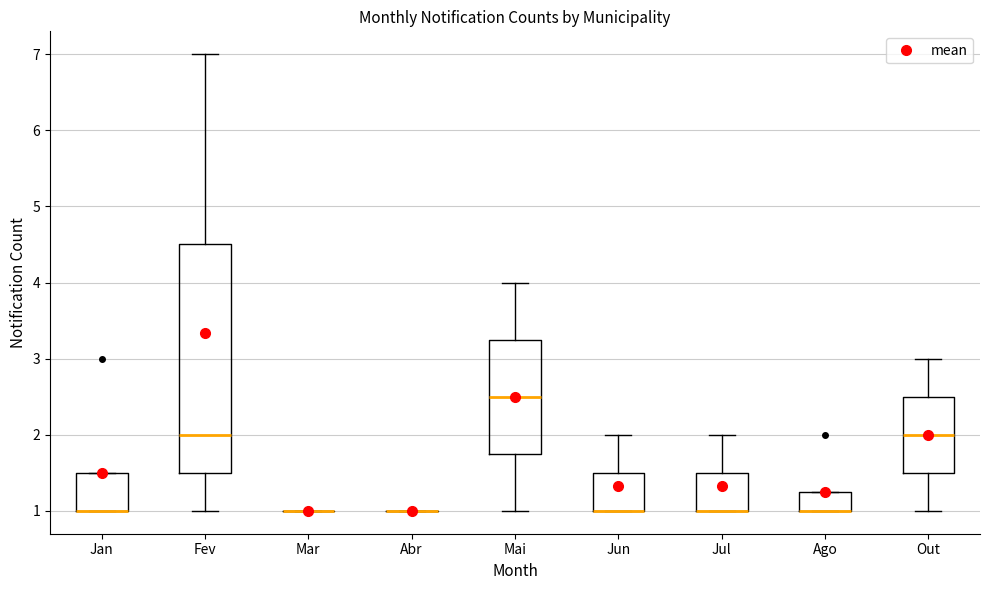

Reading left to right, transcribe this box plot: for each box, give where its median line is, the range the box spans, and where its two whiskers end, as read against the y-axis. The values are not printed on the chart, so give them approximately, as read against the axis.

Jan: median 1.0 (drawn on the box's lower edge), box 1.0 to 1.5, whiskers 1.0 to 1.5
Fev: median 2.0, box 1.5 to 4.5, whiskers 1.0 to 7.0
Mar: box collapsed to a line at 1.0, whiskers 1.0 to 1.0
Abr: box collapsed to a line at 1.0, whiskers 1.0 to 1.0
Mai: median 2.5, box 1.8 to 3.3, whiskers 1.0 to 4.0
Jun: median 1.0 (drawn on the box's lower edge), box 1.0 to 1.5, whiskers 1.0 to 2.0
Jul: median 1.0 (drawn on the box's lower edge), box 1.0 to 1.5, whiskers 1.0 to 2.0
Ago: median 1.0 (drawn on the box's lower edge), box 1.0 to 1.3, whiskers 1.0 to 1.3
Out: median 2.0, box 1.5 to 2.5, whiskers 1.0 to 3.0